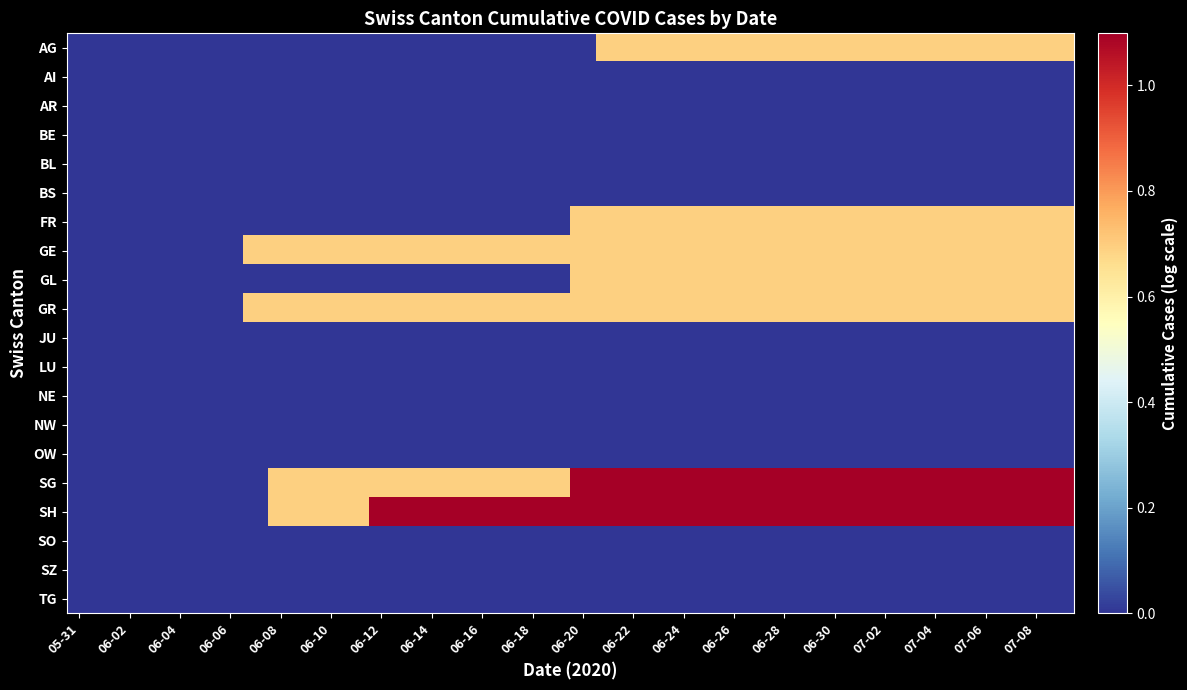

Which category has the highest value across all series?

06-20